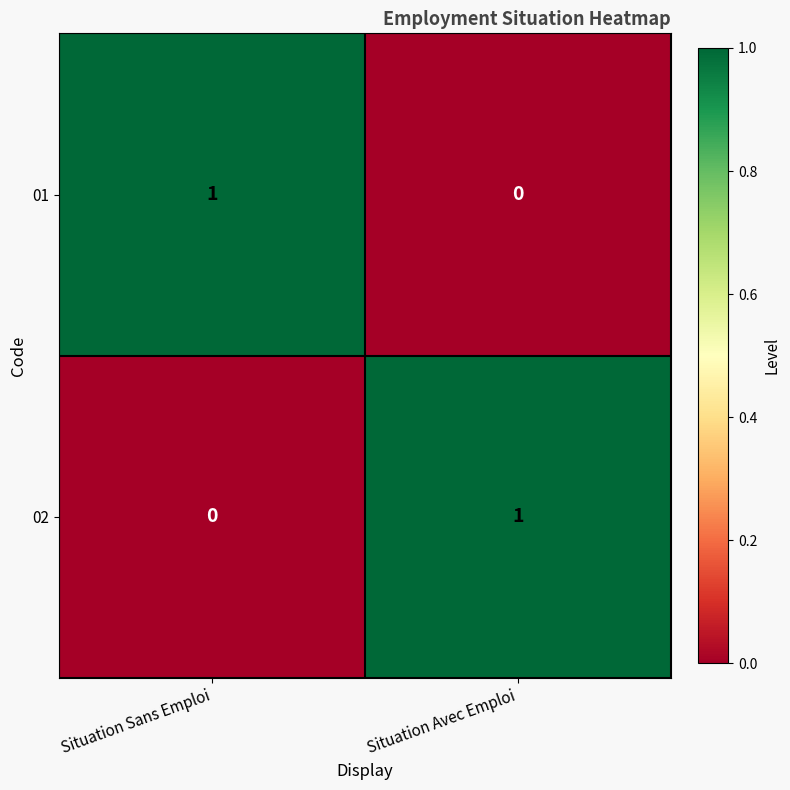

At which label is 02 closest to 0?

Situation Sans Emploi